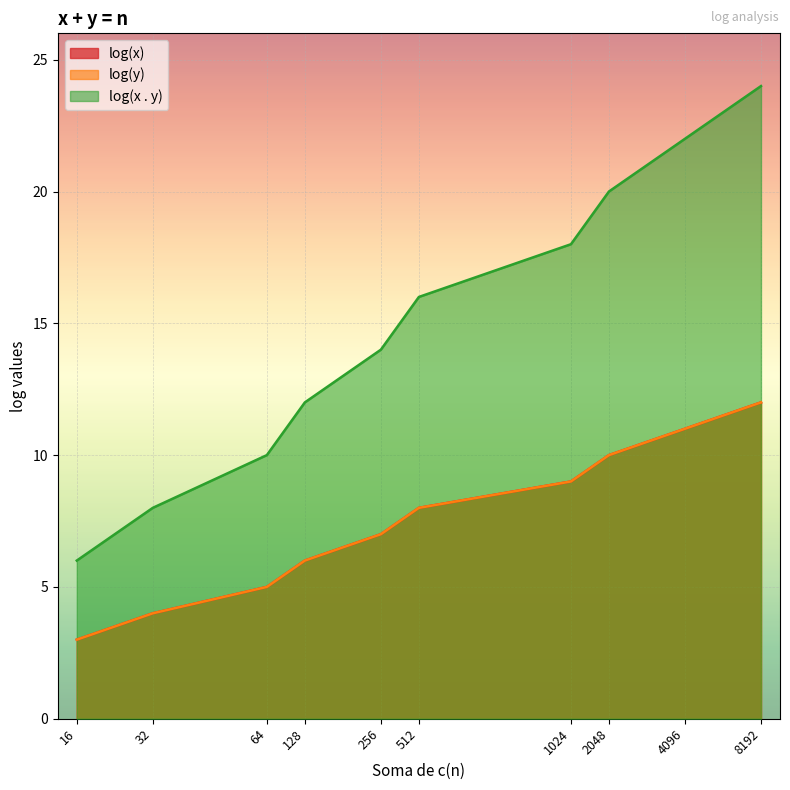

At which category is the sum across all series the highest?

8192